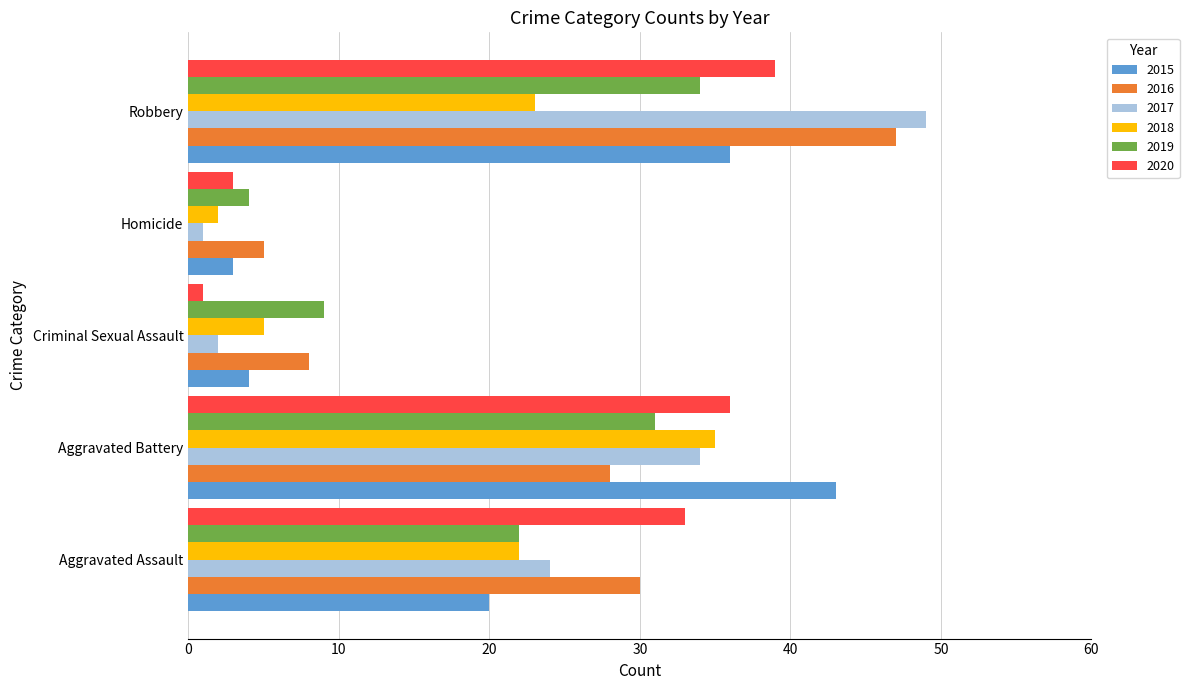

Which category has the highest value across all series?

Robbery